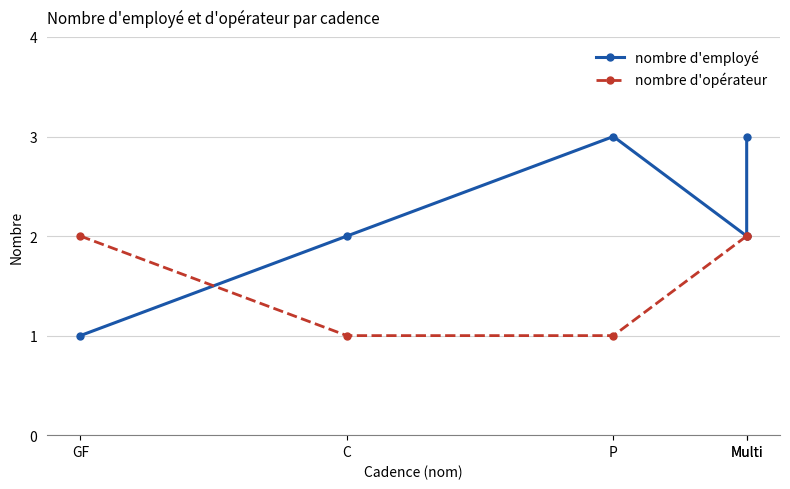

What is the difference between the nombre d'opérateur values at Multi and P?

1